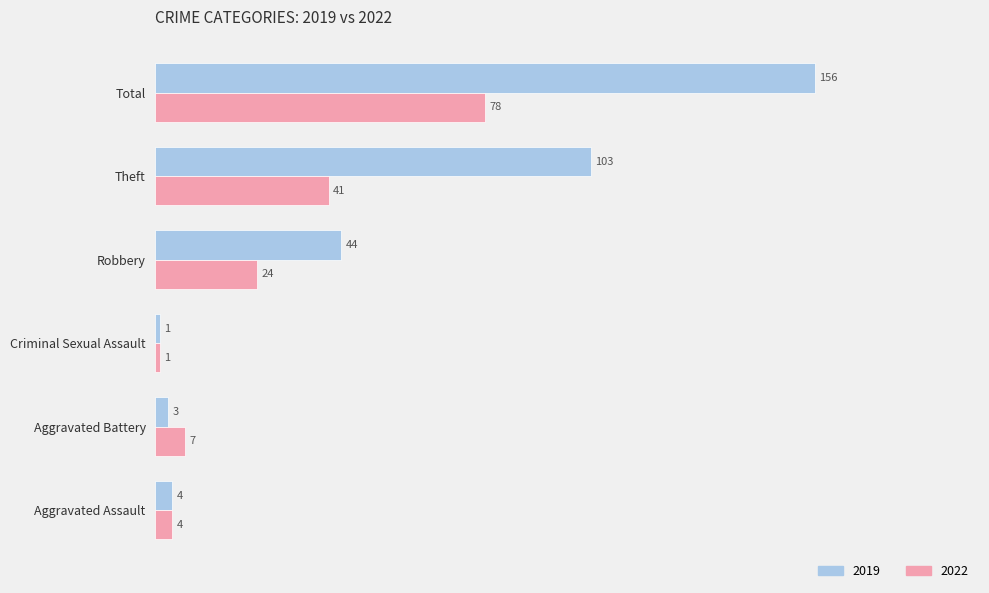

True or false: 2019 has a value of 103 at Theft.

True